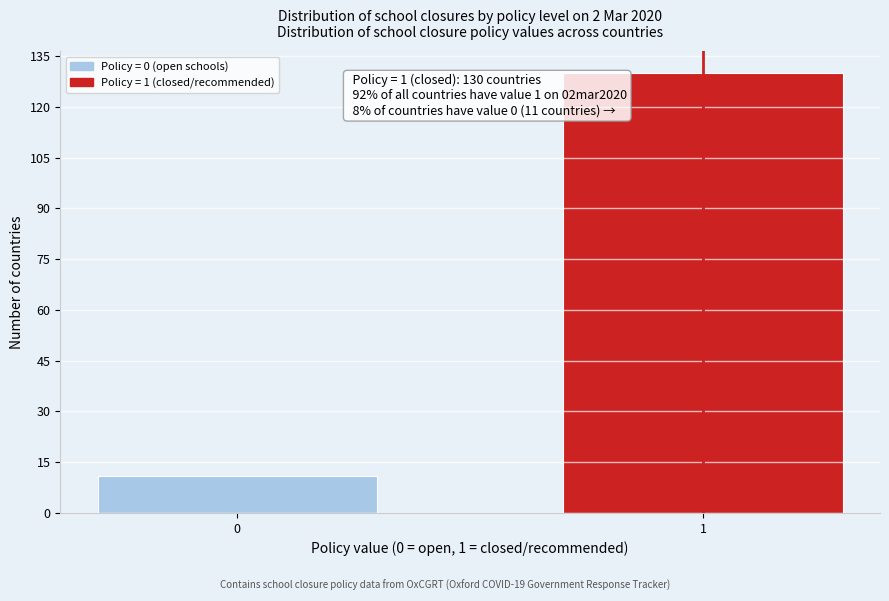

Reading left to right, extract all data points from this chart.

11	130